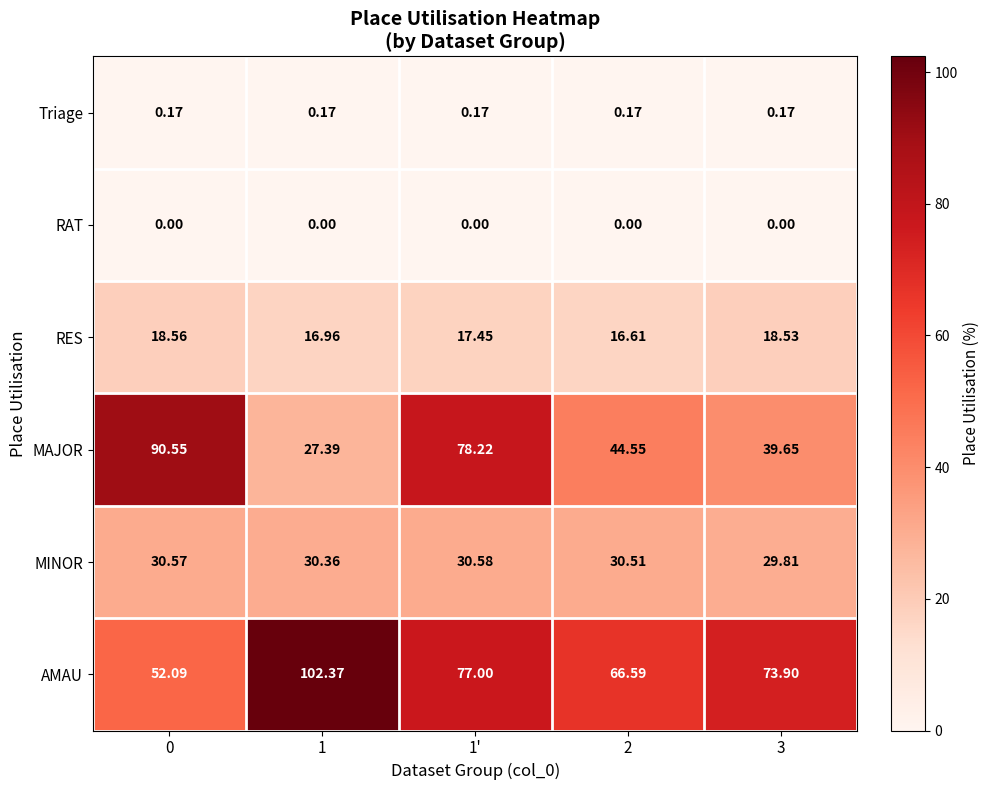

Rank the series at 3 from highest to lowest value.

AMAU, MAJOR, MINOR, RES, Triage, RAT